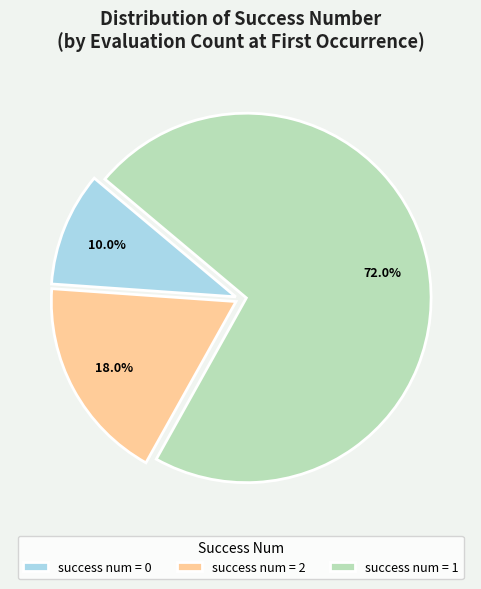

Which category accounts for the majority?

success num = 1